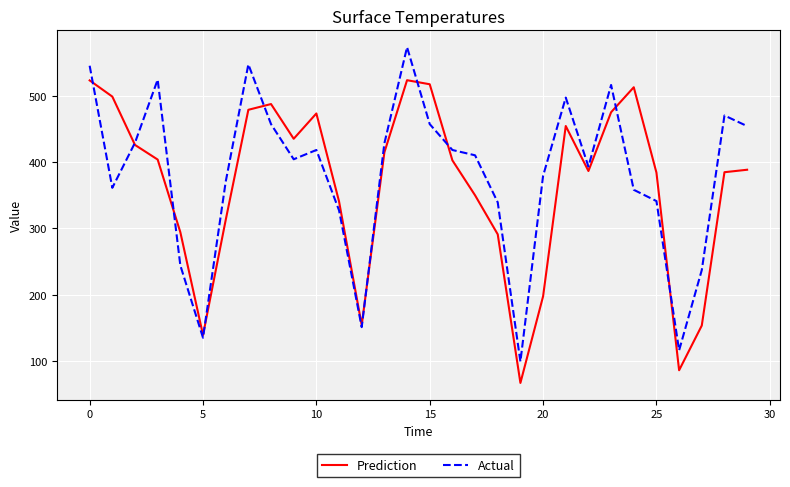

How many intersections are there between Prediction and Actual?

10